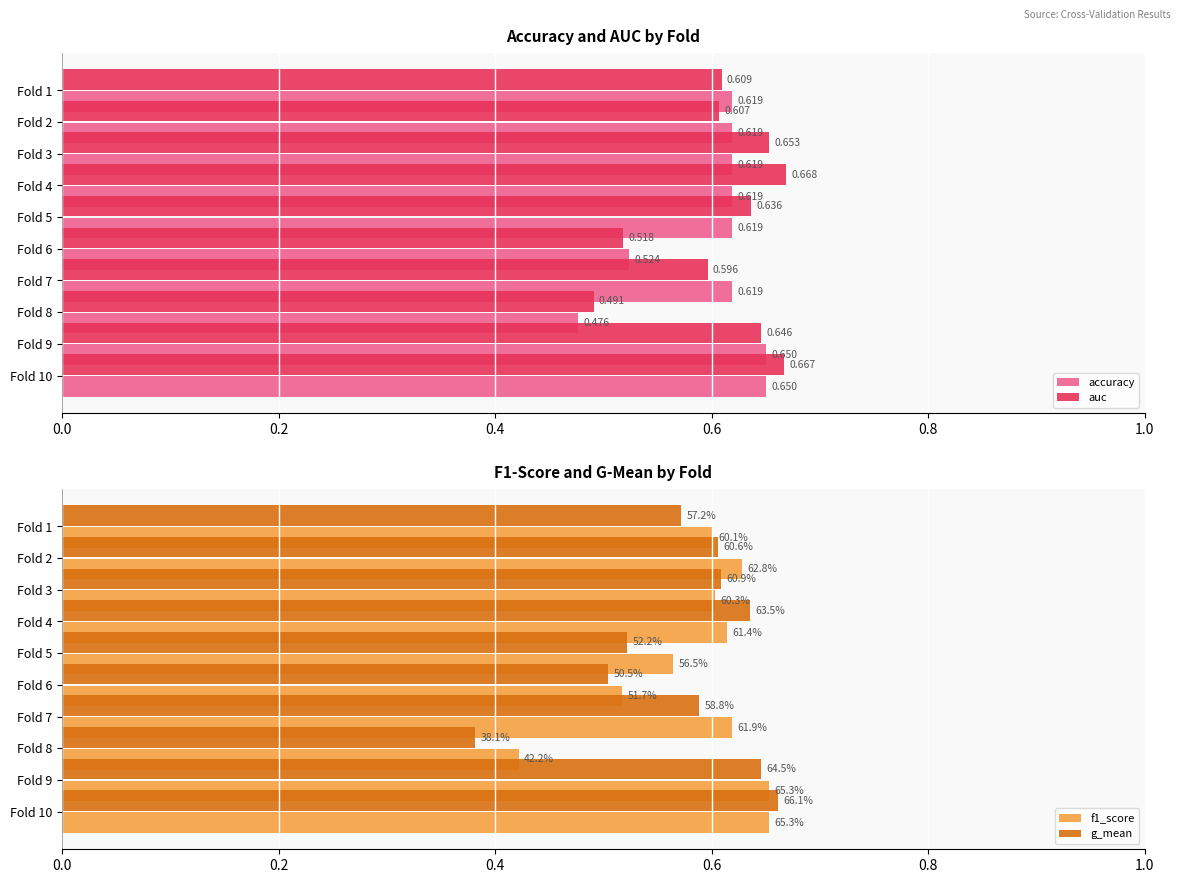

Between Fold 8 and Fold 10, which series saw the biggest shift?

g_mean